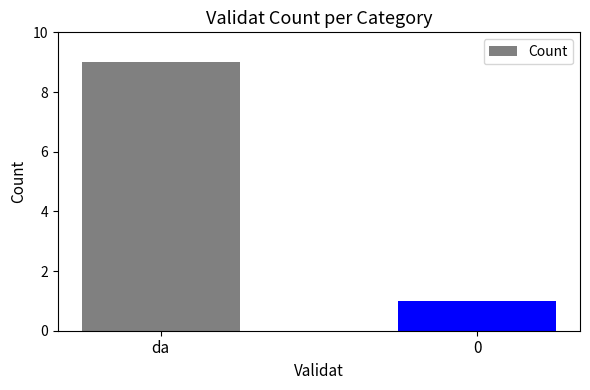

Does the chart contain stacked bars?

No